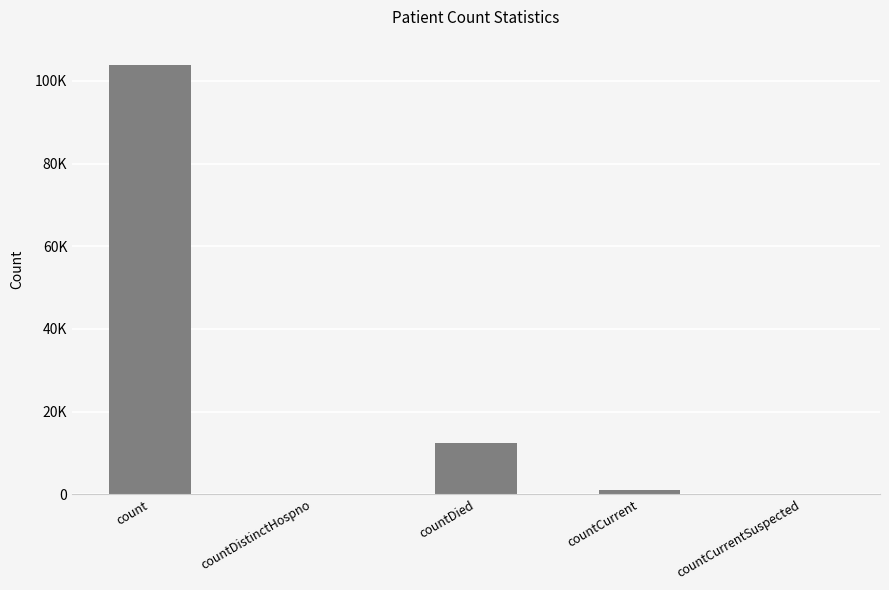

What is the change in value from countDied to countCurrent?

-11508